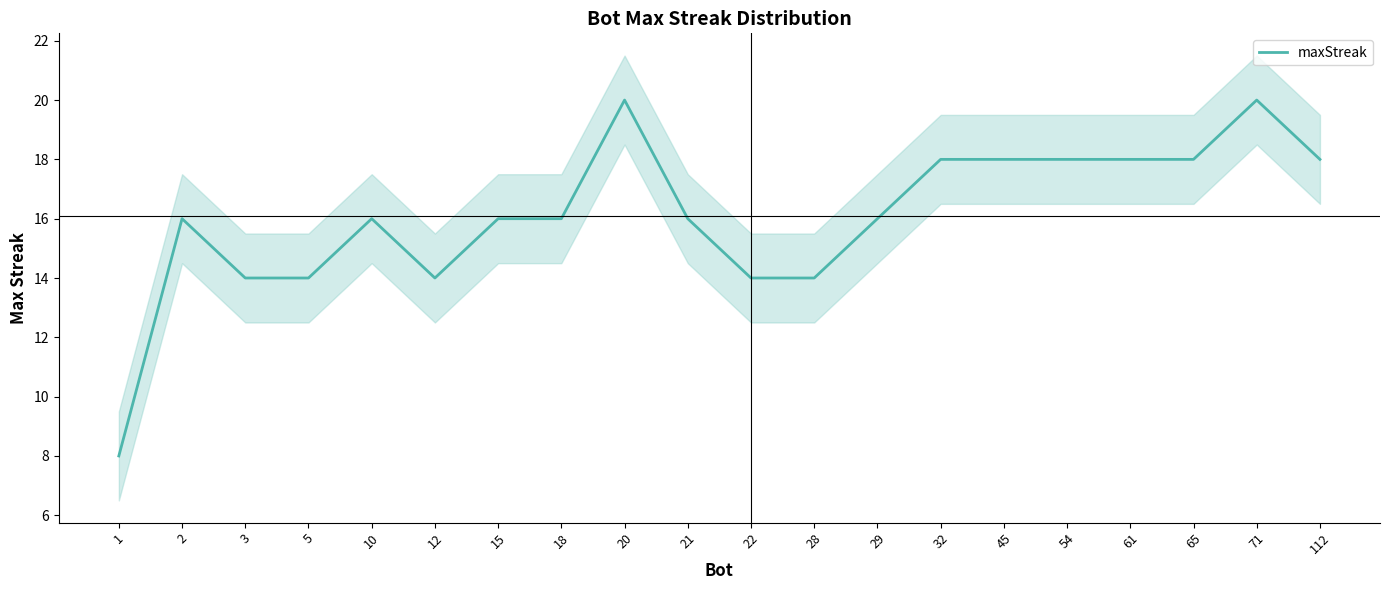

The chart shows a value of 18 at 45. True or false?

True